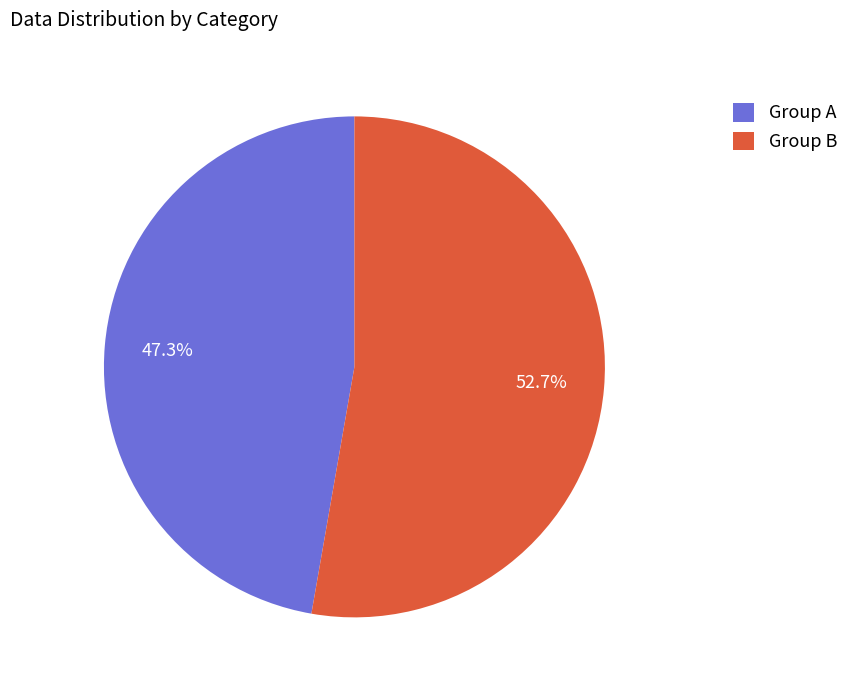

Between Group A and Group B, which is larger?

Group B